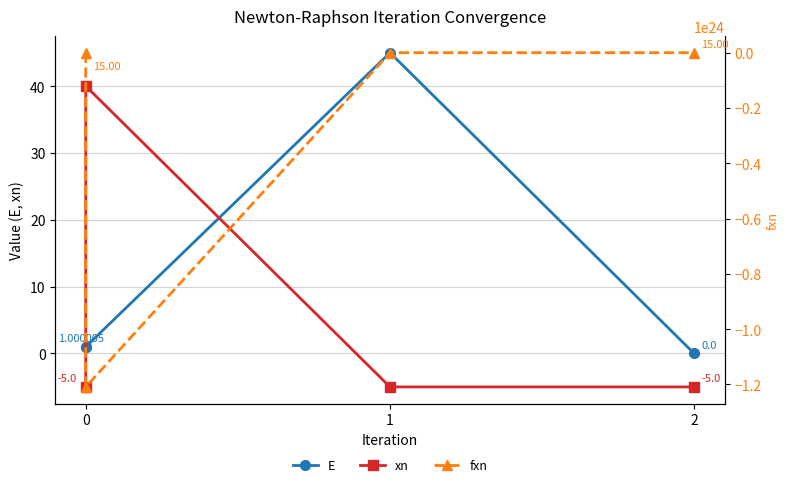

Which series has the widest spread of values?

fxn